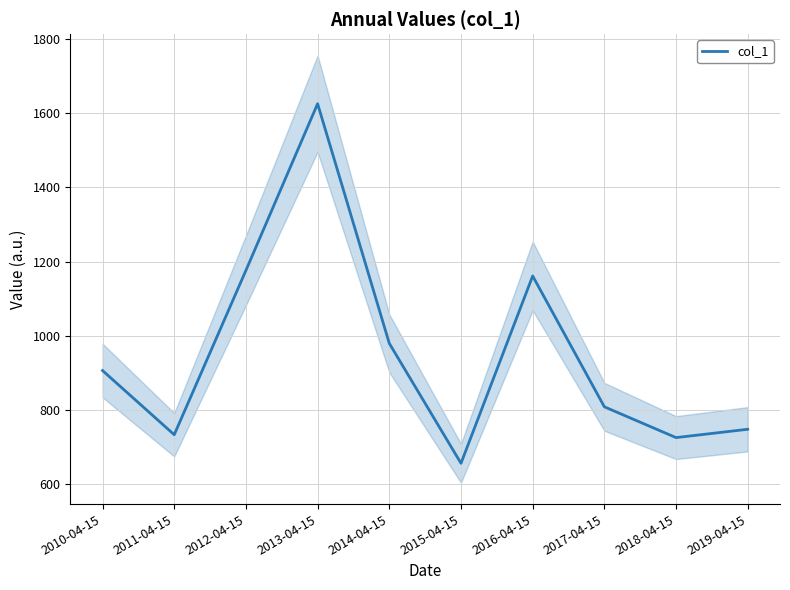

Reading right to left, list all the values displayed in this chart.

2019-04-15=747.2	2018-04-15=724.7	2017-04-15=807.8	2016-04-15=1161.0	2015-04-15=655.4	2014-04-15=979.1	2013-04-15=1625.9	2012-04-15=1176.0	2011-04-15=732.5	2010-04-15=905.7